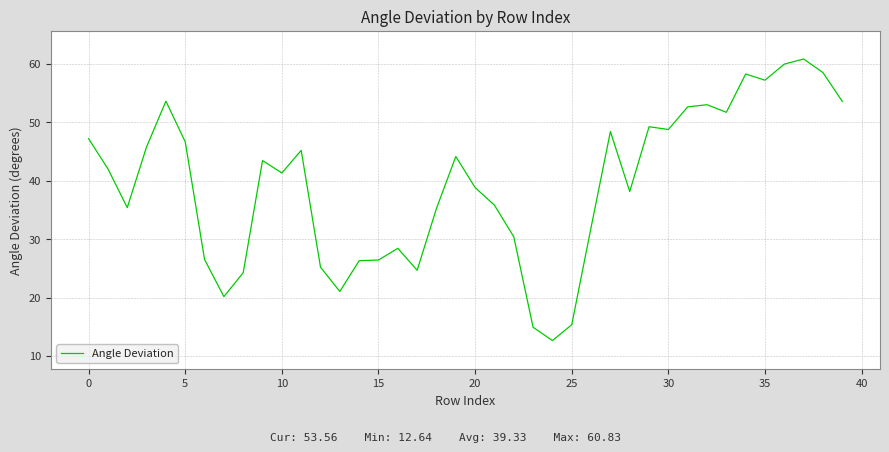

How many distinct data groups are displayed?

1